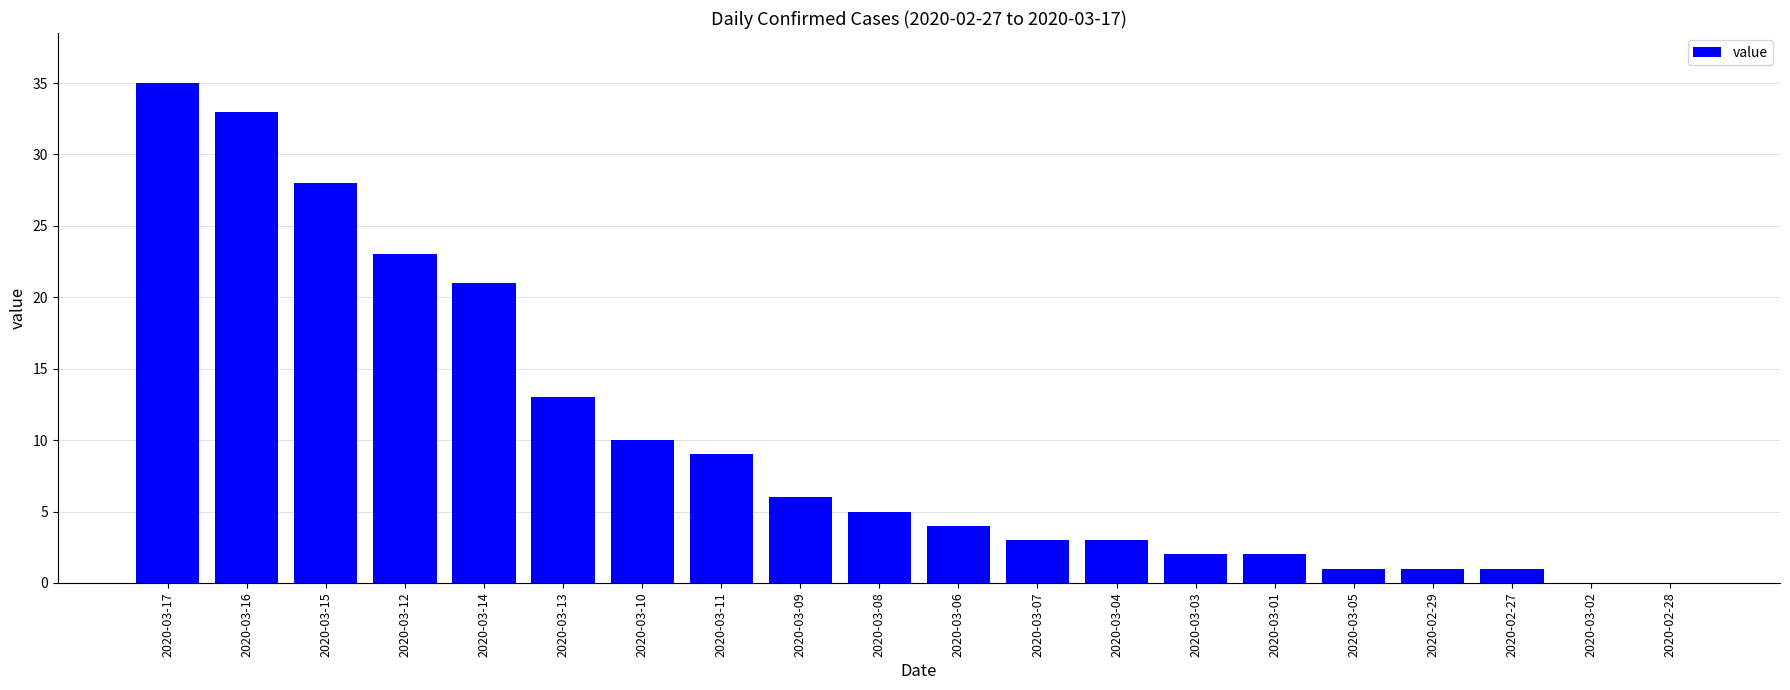

How many series are shown in this chart?

1